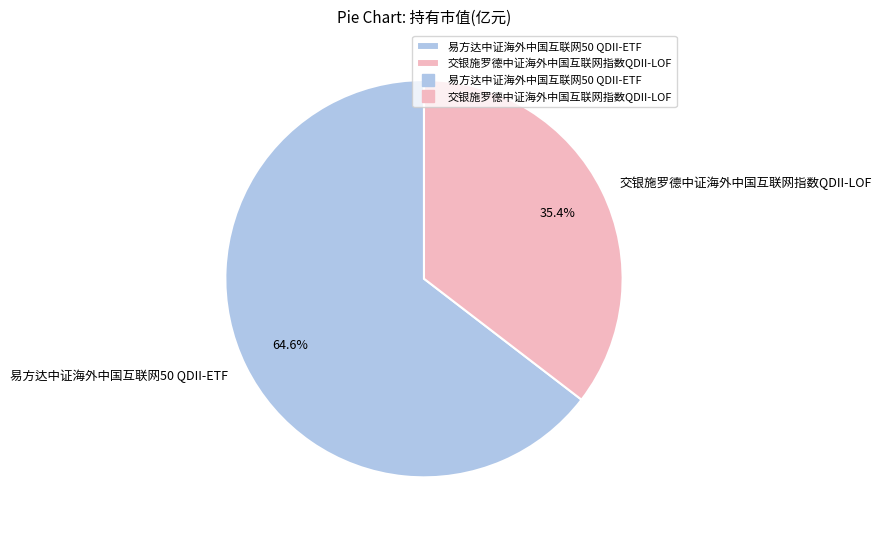

How many slices are in this pie chart?

2